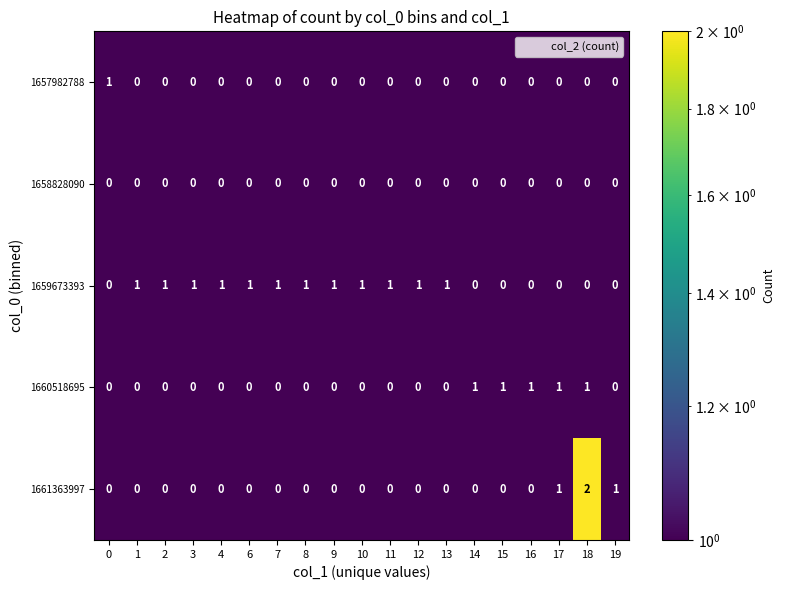

Is it true that 1657982788 equals 0 at 3?

True